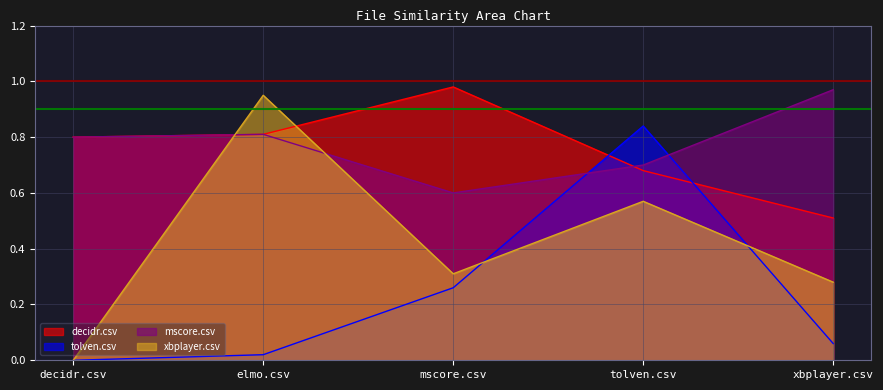

Which category has the lowest value across all series?

decidr.csv